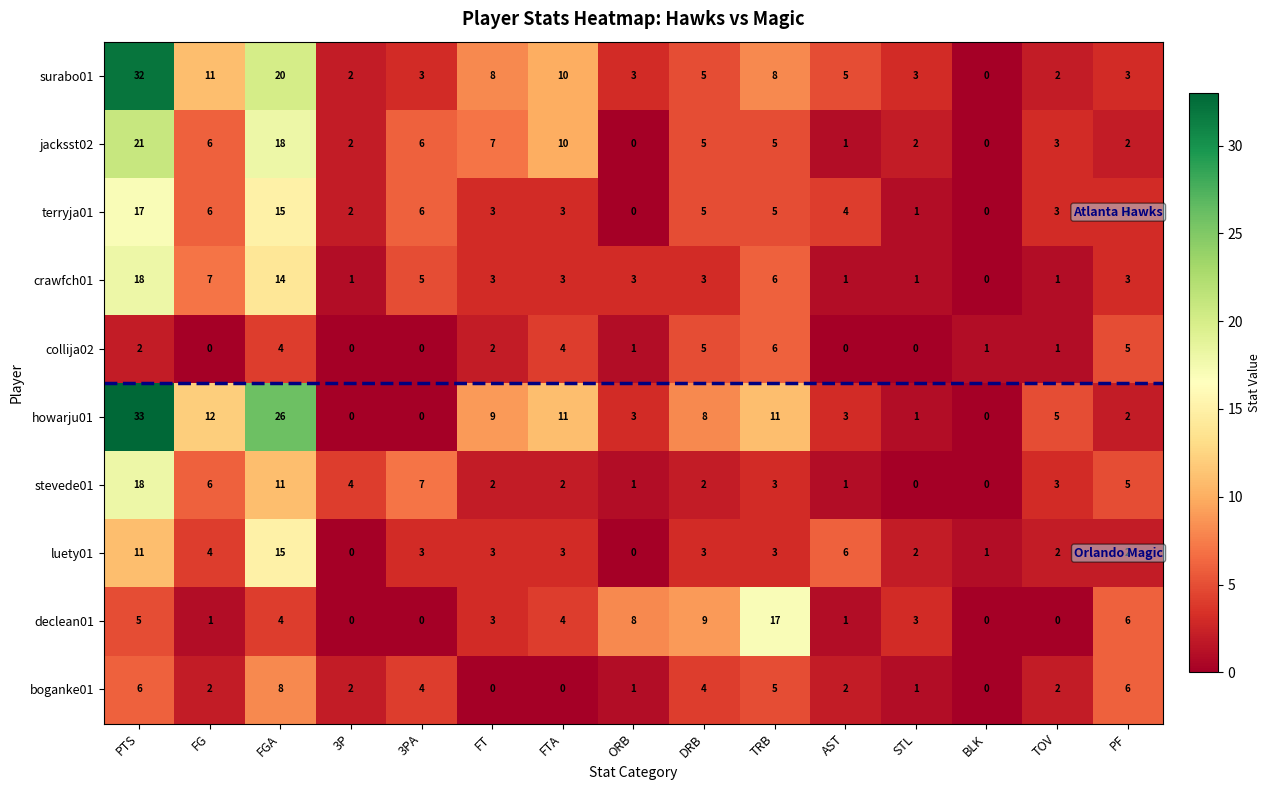

How many positive values does the jacksst02 series have?

13